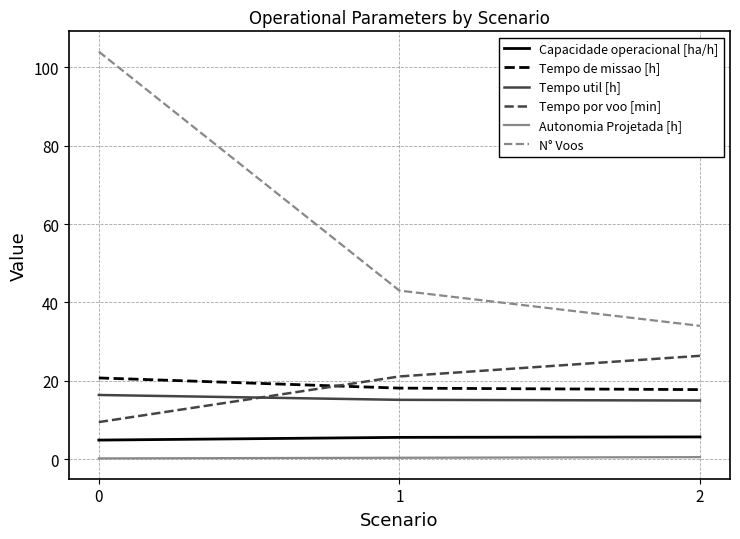

Count the Tempo util [h] values in the range 14 to 16.

2